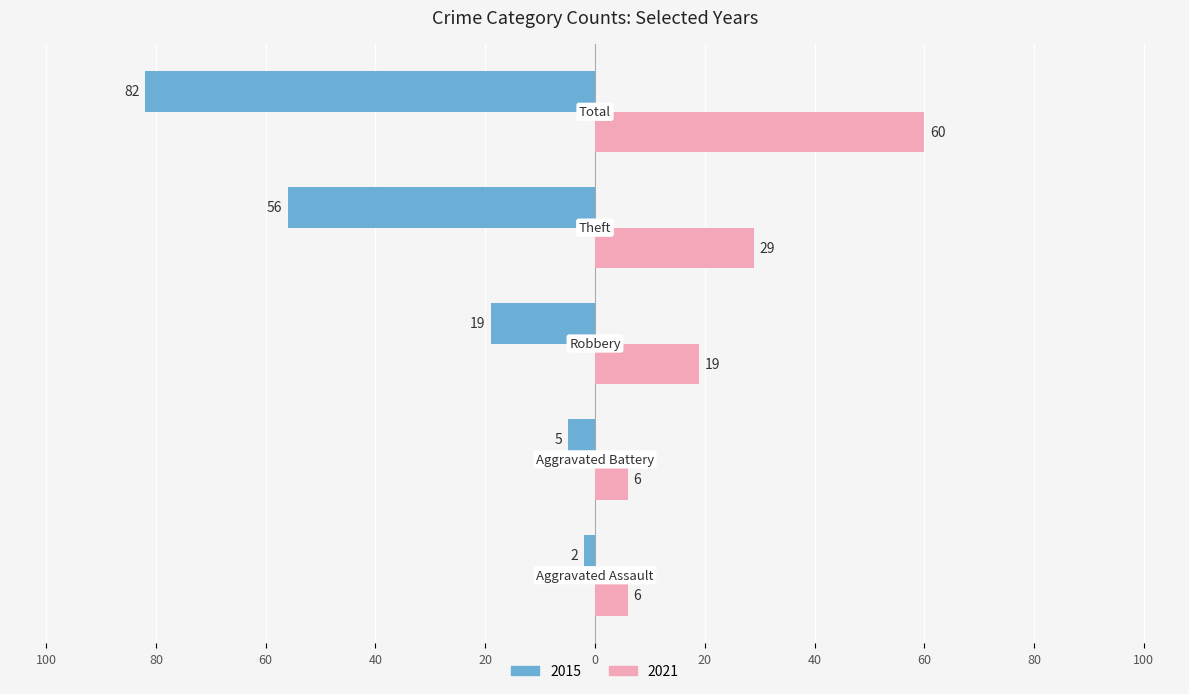

Count the number of categories in the chart.

5